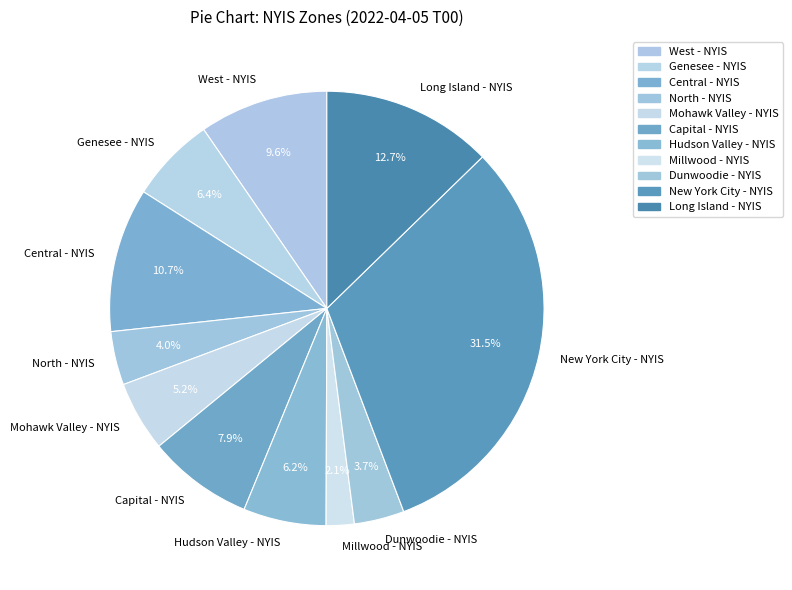

To the nearest percent, what portion does North - NYIS represent?

4%